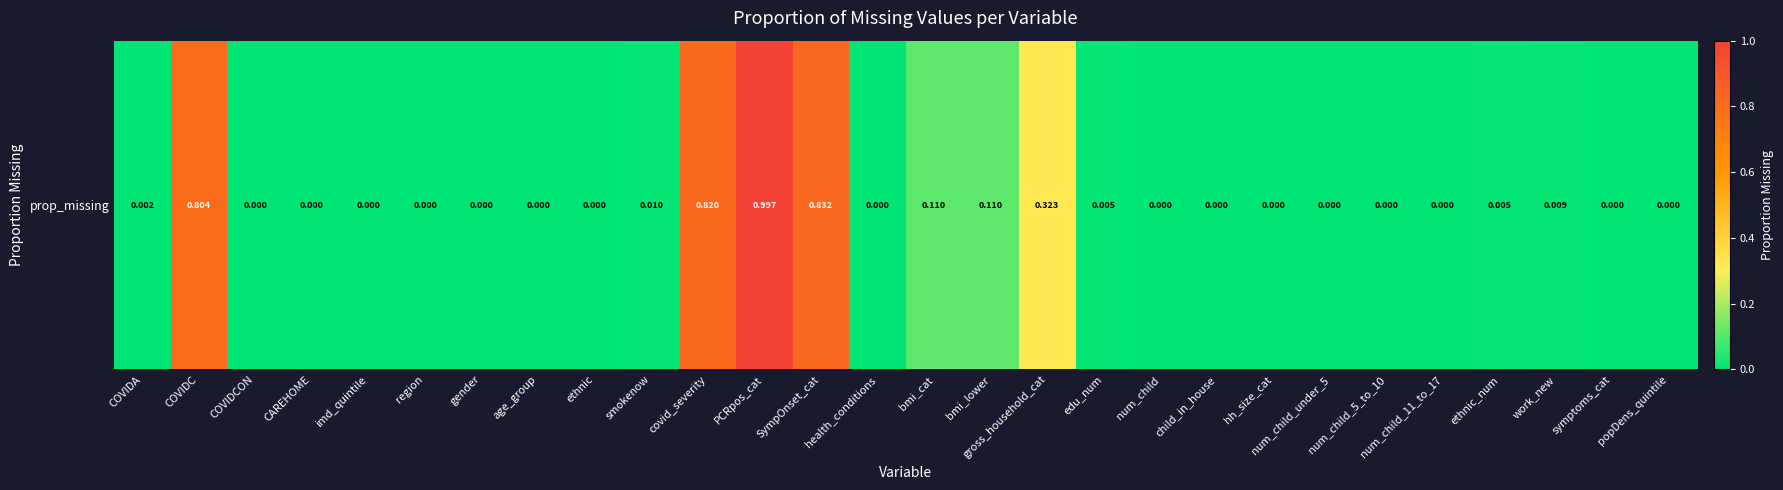

List the labels in order of value, smallest first.

COVIDCON, CAREHOME, imd_quintile, region, gender, age_group, health_conditions, num_child_under_5, num_child_5_to_10, num_child_11_to_17, symptoms_cat, popDens_quintile, num_child, child_in_house, hh_size_cat, ethnic, COVIDA, edu_num, ethnic_num, work_new, smokenow, bmi_cat, bmi_lower, gross_household_cat, COVIDC, covid_severity, SympOnset_cat, PCRpos_cat